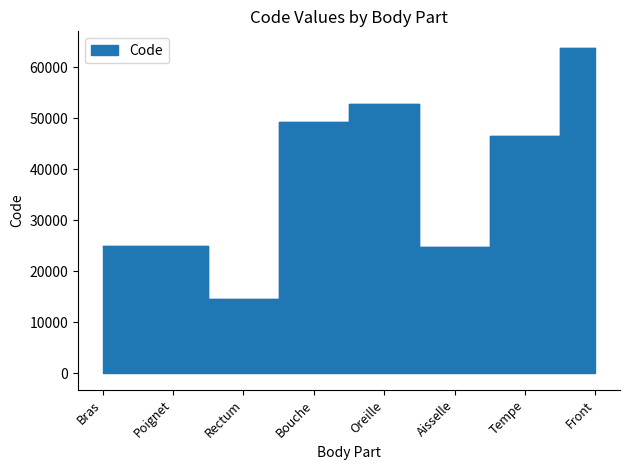

At which label does the data first exceed 46450?

Bouche